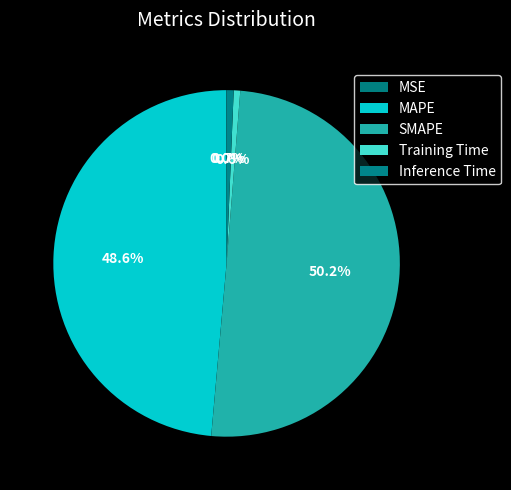

To the nearest percent, what is the difference between the largest and smallest slice percentages?

50%